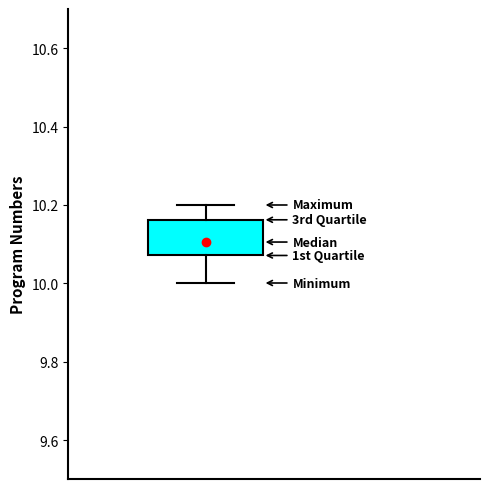

Read this box plot against the y-axis: the position of the median line, the range covered by the box, and the ends of both whiskers. The values are not printed on the chart, so give them approximately, as read against the axis.

median 10.10, box 10.08 to 10.16, whiskers 10.00 to 10.20